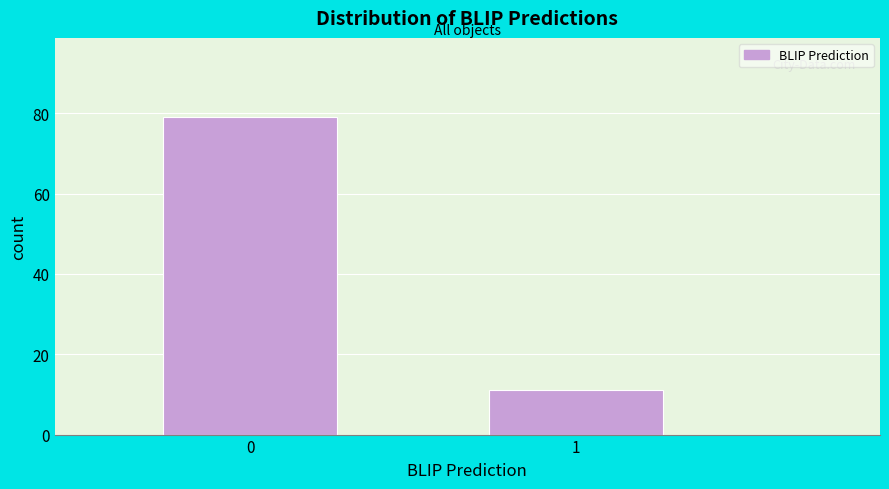

Reading right to left, transcribe all the data shown in this chart.

11	79